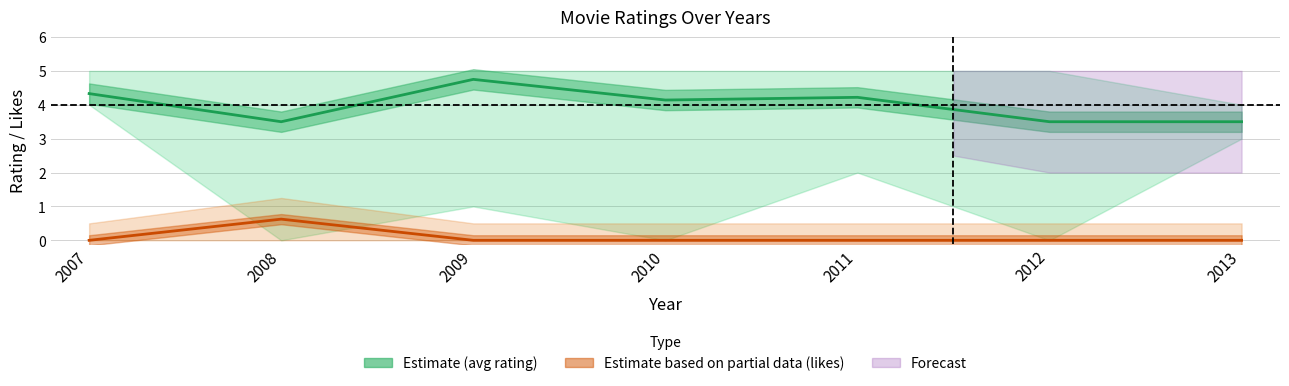

What is the difference between the maximum and second lowest values in the avg_rating_line series?

1.2